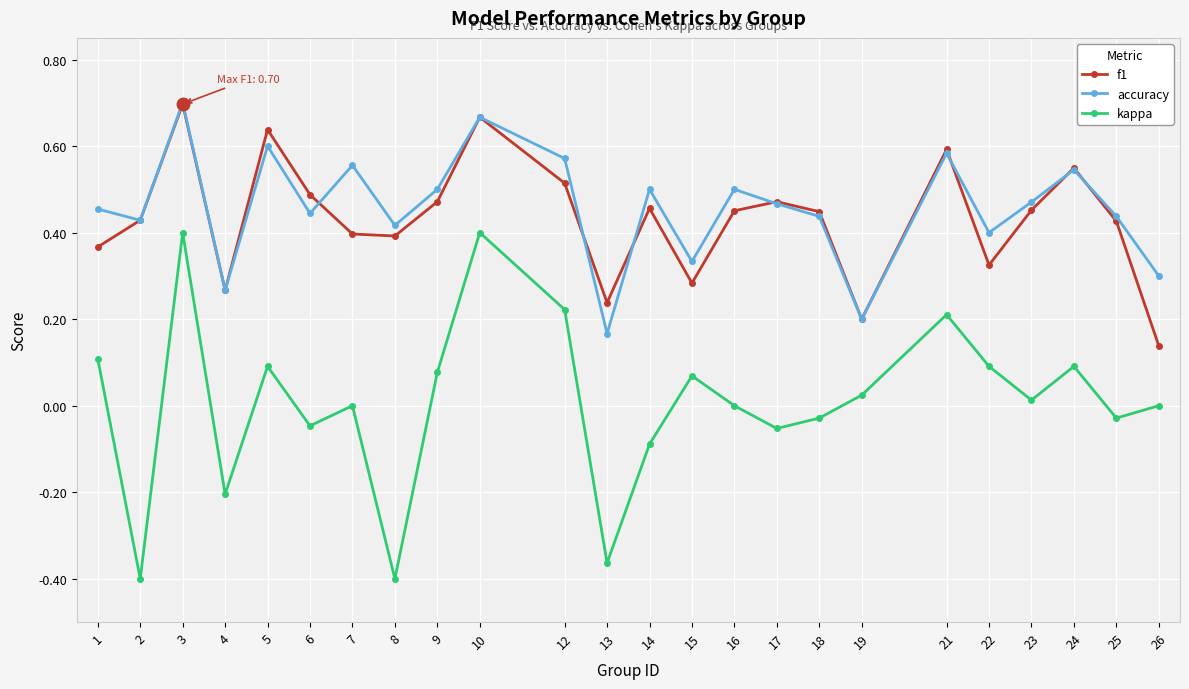

What is the total value across all series at 6?

0.9